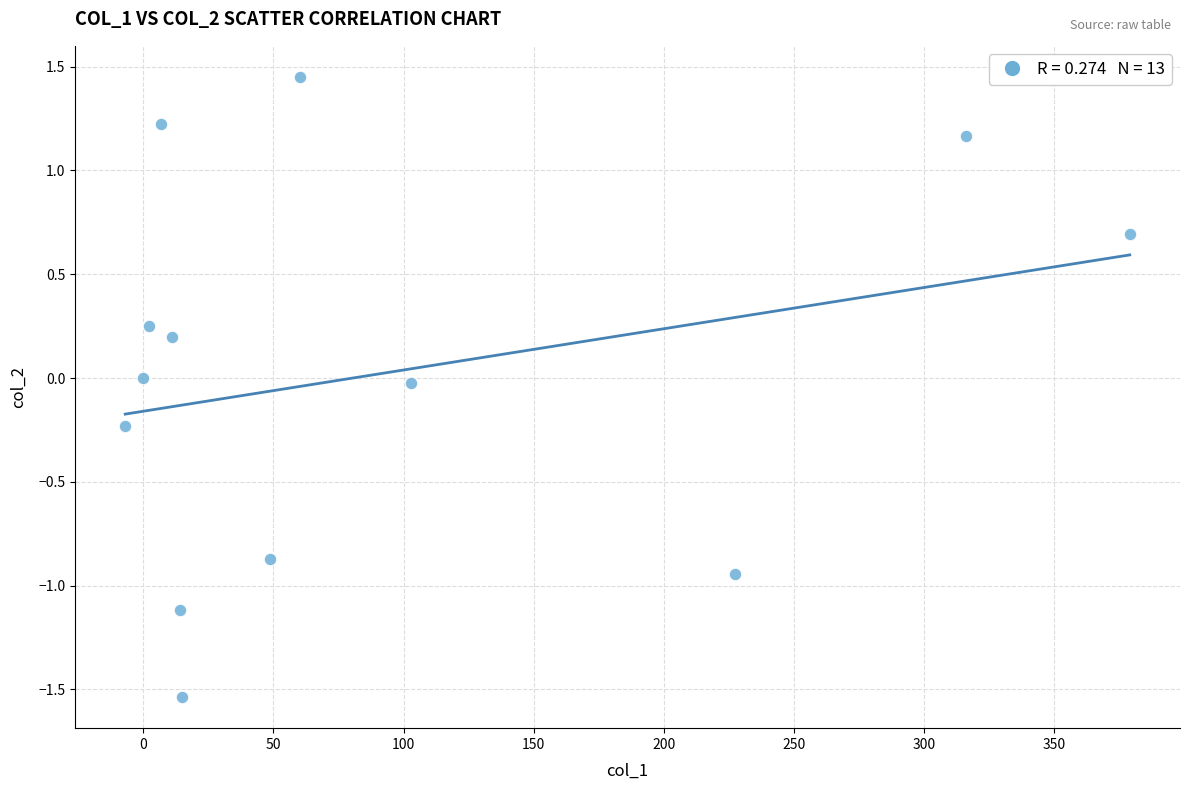

What is the range of Y values (max minus min)?

3.0